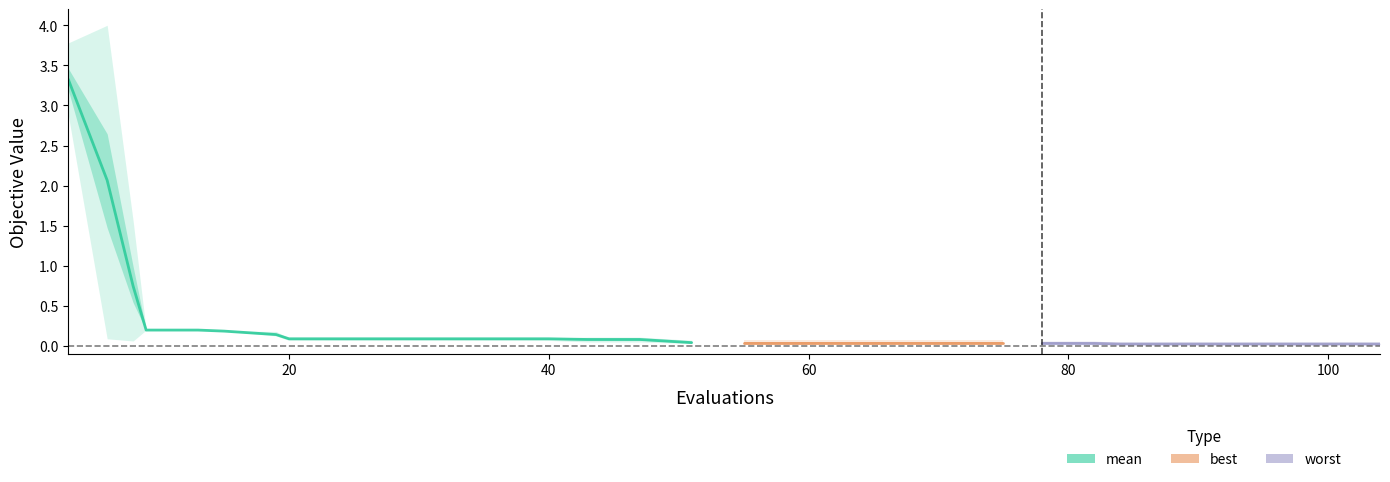

True or false: worst and best cross at least once.

False